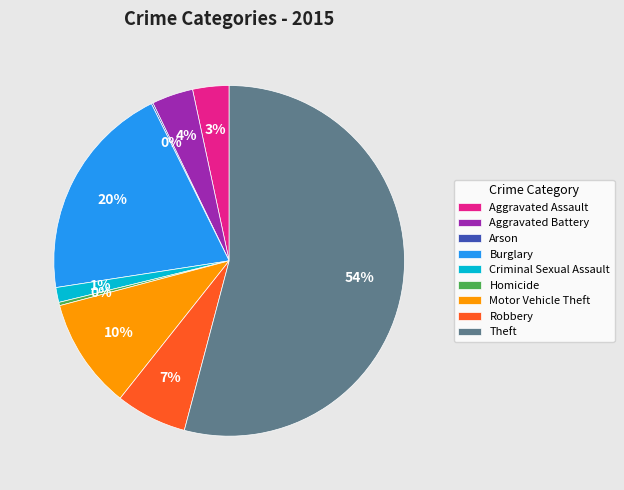

Approximately how many times larger is the value at Burglary compared to Theft?

0.4